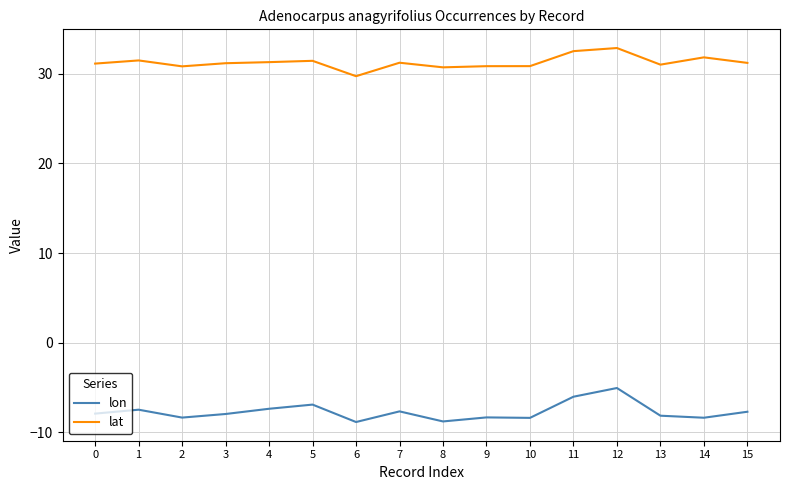

What is the sum of the lat values at 6 and 8?

60.5